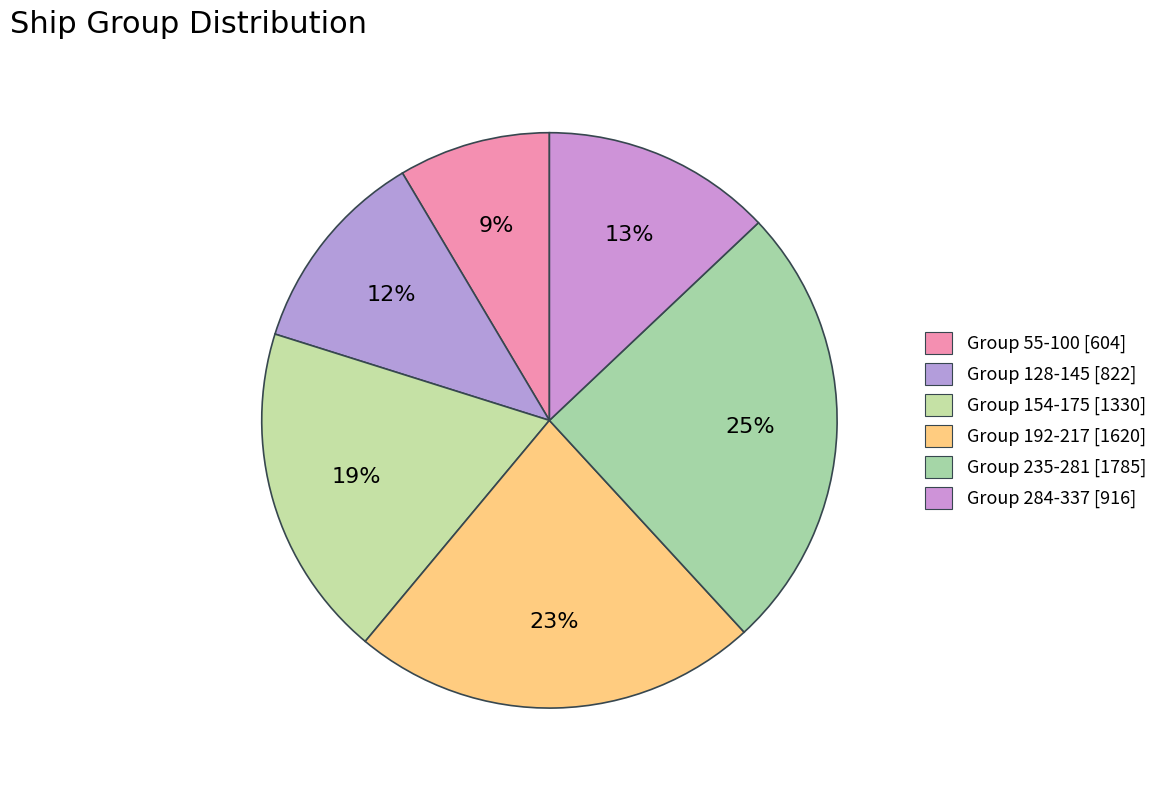

How many slices are in this pie chart?

6